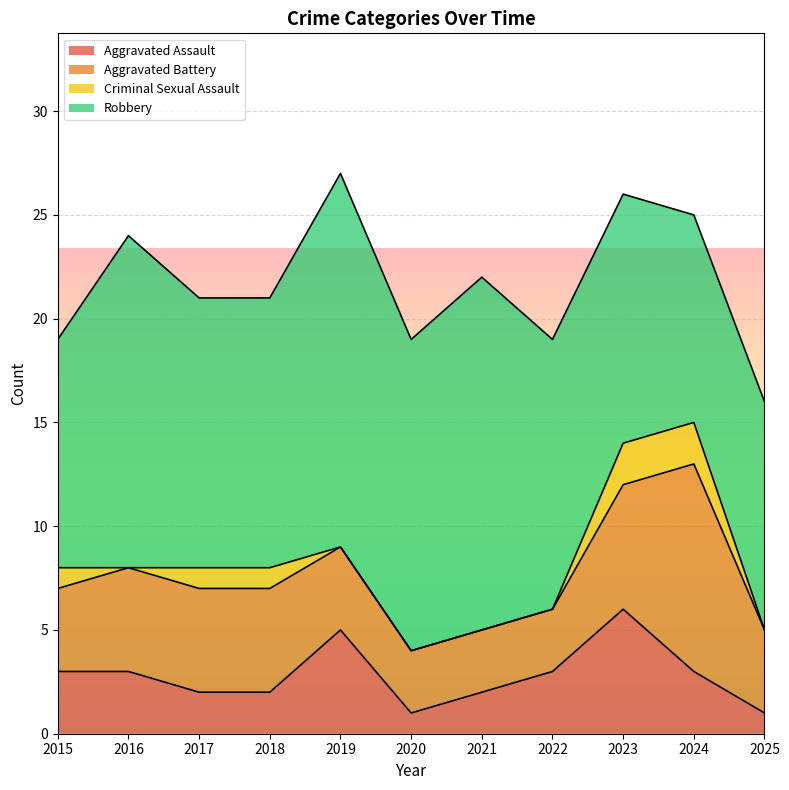

Reading right to left, extract all data points from this chart.

Aggravated Assault: 2025=1	2024=3	2023=6	2022=3	2021=2	2020=1	2019=5	2018=2	2017=2	2016=3	2015=3
Aggravated Battery: 2025=4	2024=10	2023=6	2022=3	2021=3	2020=3	2019=4	2018=5	2017=5	2016=5	2015=4
Criminal Sexual Assault: 2025=0	2024=2	2023=2	2022=0	2021=0	2020=0	2019=0	2018=1	2017=1	2016=0	2015=1
Robbery: 2025=11	2024=10	2023=12	2022=13	2021=17	2020=15	2019=18	2018=13	2017=13	2016=16	2015=11